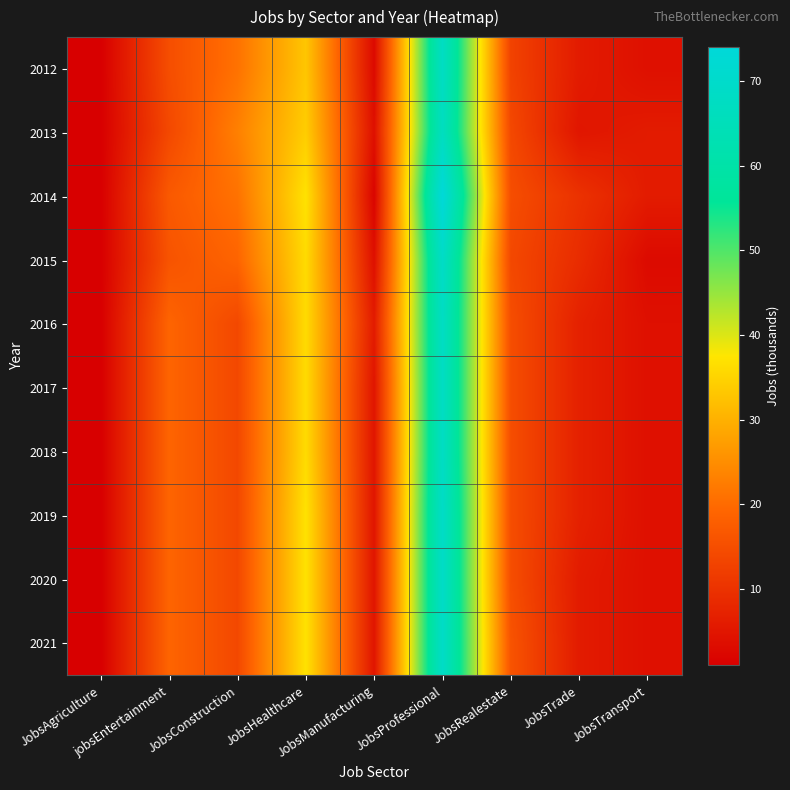

What is the total value across all series at JobsTrade?

70